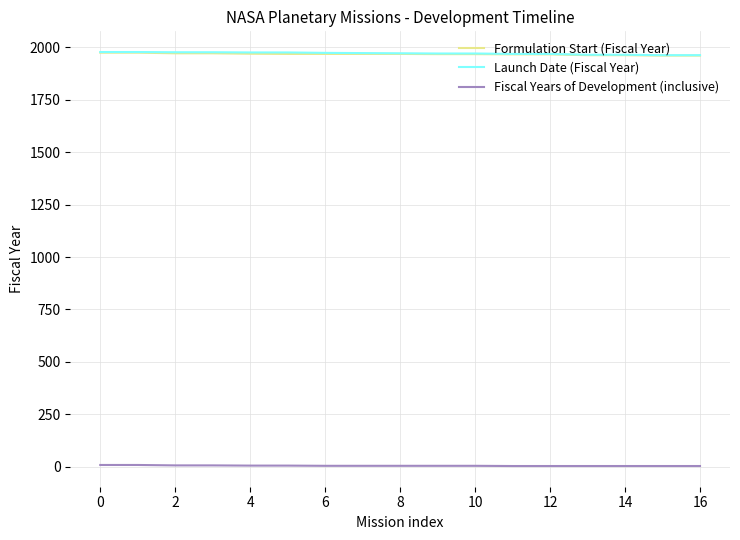

True or false: Fiscal Years of Development (inclusive) and Formulation Start (Fiscal Year) cross at least once.

False